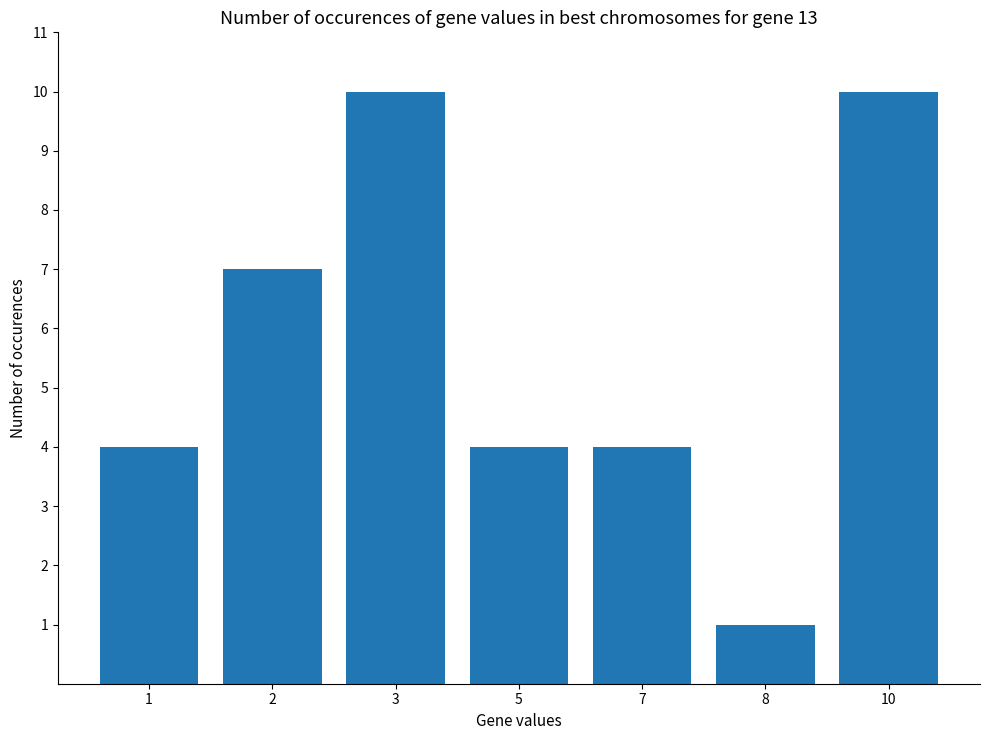

Reading left to right, extract all data points from this chart.

1=4	2=7	3=10	5=4	7=4	8=1	10=10